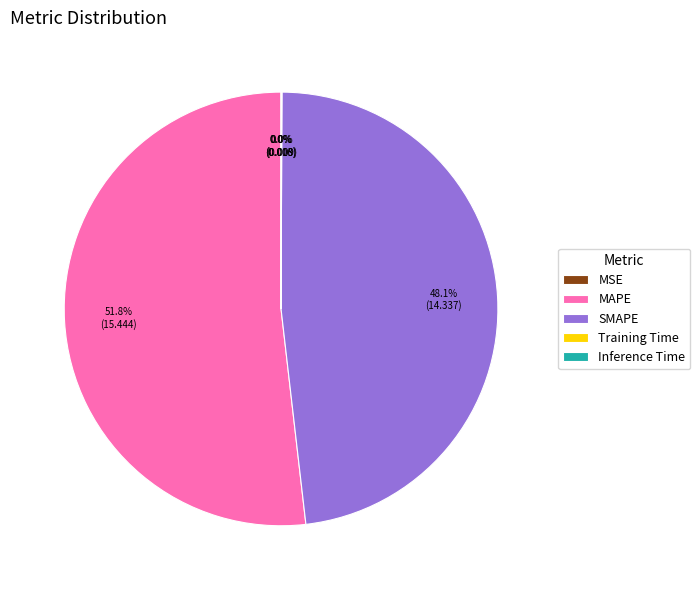

To the nearest percent, what is the combined percentage of MAPE and SMAPE?

100%